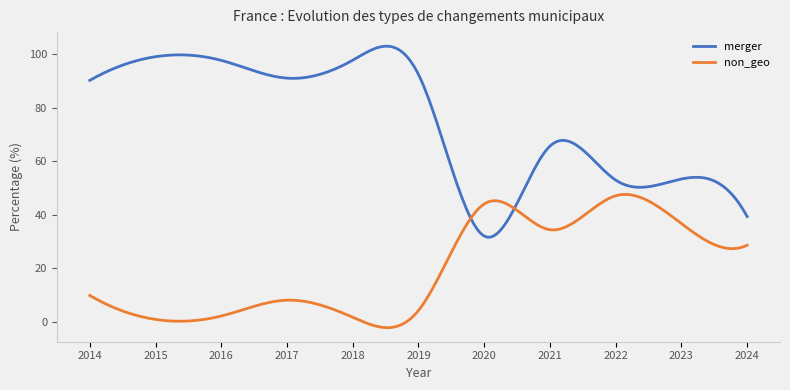

How many distinct data groups are displayed?

2